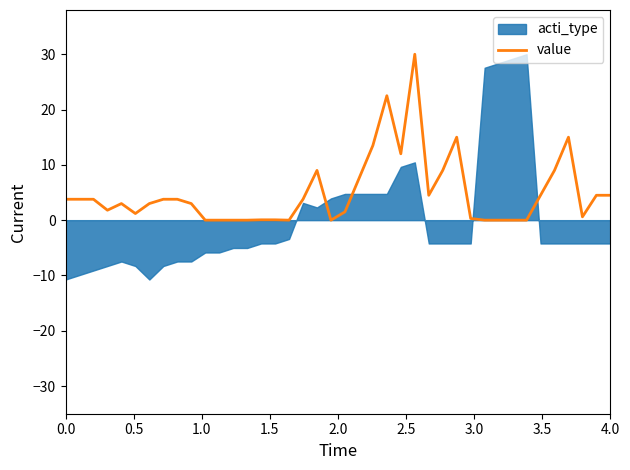

Reading left to right, list all the values displayed in this chart.

3.8	3.8	3.8	1.8	3.0	1.2	3.0	3.8	3.8	3.0	0.0	0.0	0.0	0.0	0.1	0.1	0.0	3.8	9.0	0.0	1.5	7.5	13.5	22.5	12.0	30.0	4.5	9.0	15.0	0.3	0.0	0.0	0.0	0.0	4.5	9.0	15.0	0.6	4.5	4.5